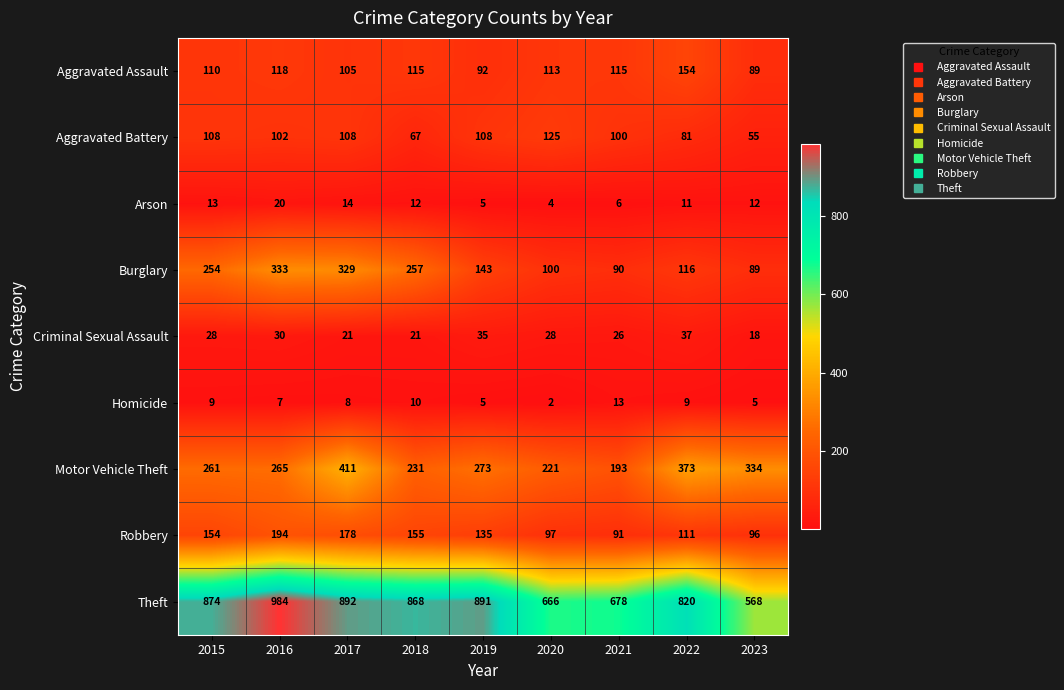

Which series has the largest total across all categories?

Theft